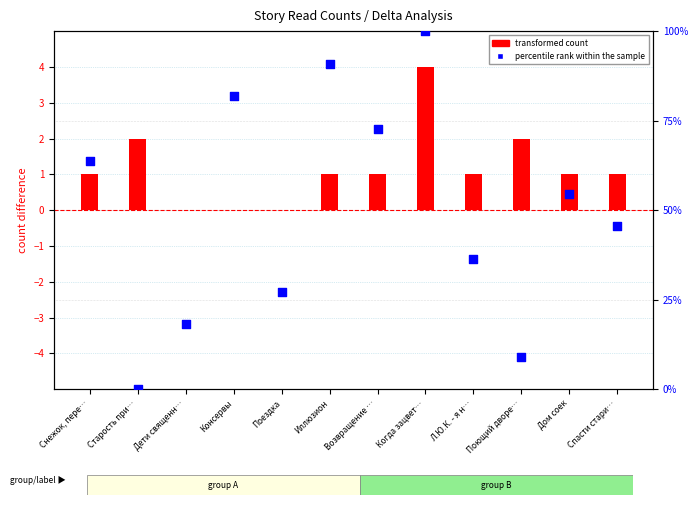

Which series contains the lowest Y value?

transformed count